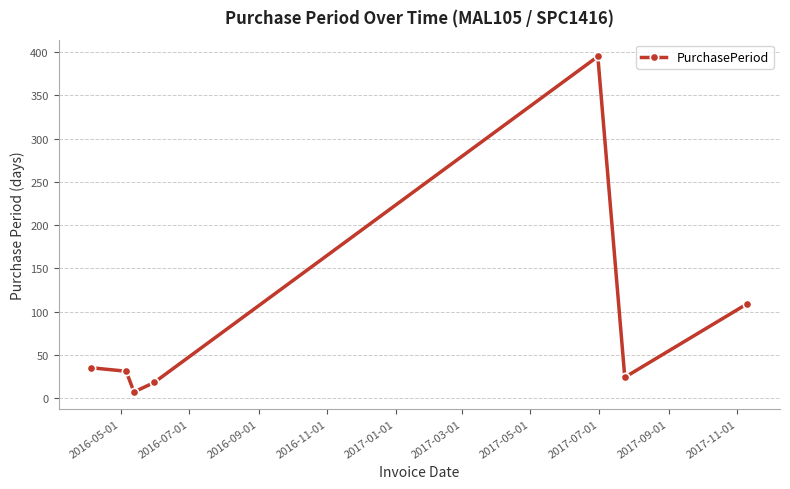

What is the maximum value shown in the chart?

395